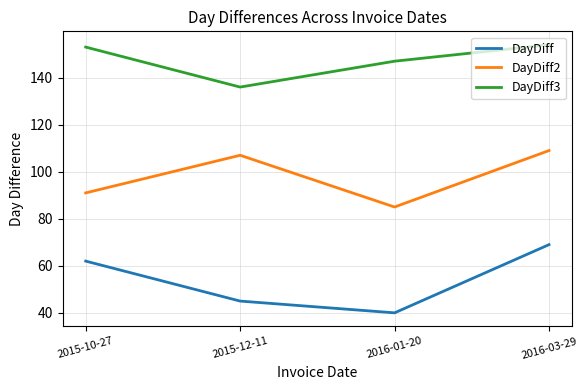

Which series has the largest total across all categories?

DayDiff3